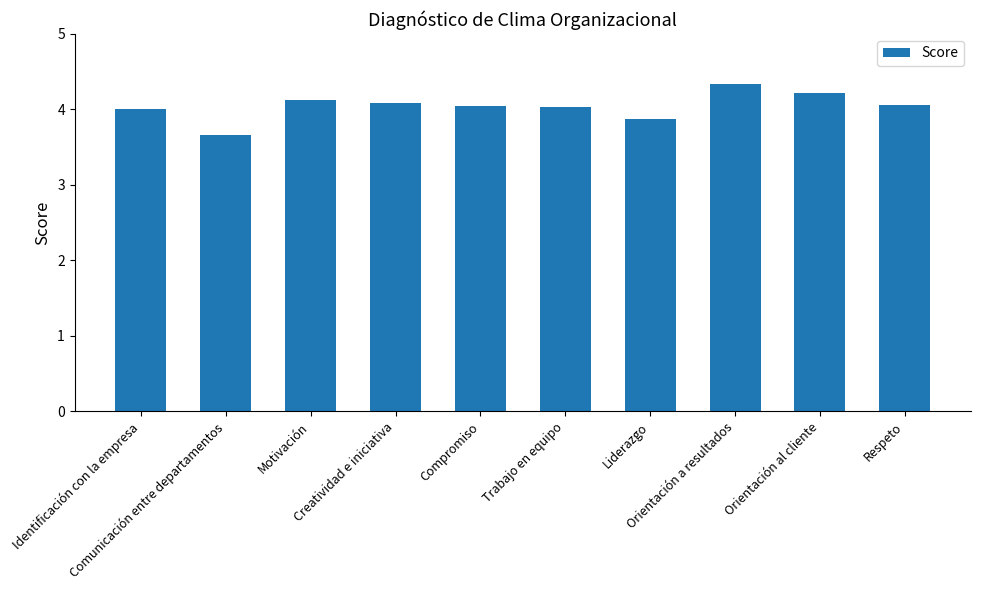

What position from the left is Creatividad e iniciativa?

4